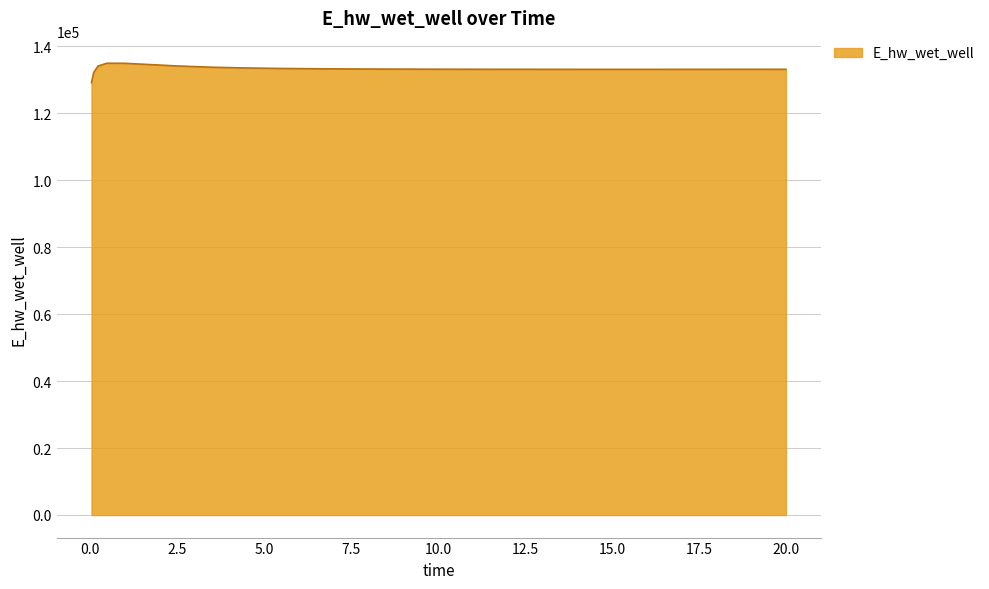

What is the greatest value displayed?

134987.4